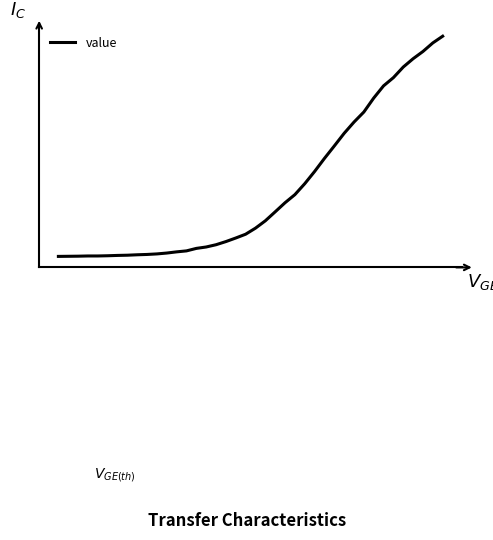

What is the smallest value displayed?

13